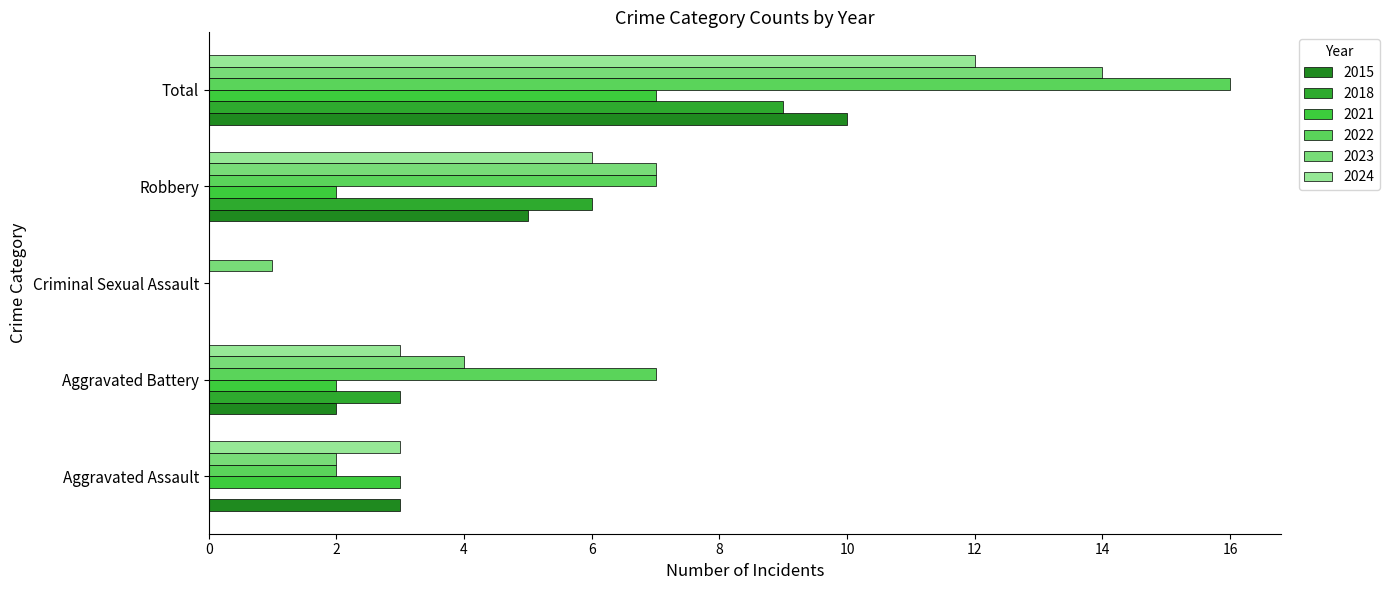

How many series are shown in this chart?

6